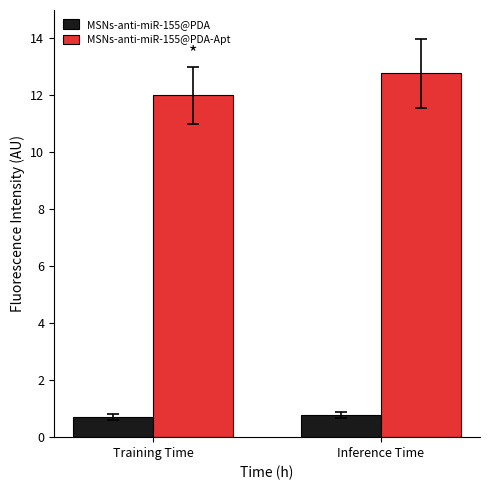

What is the maximum value shown in the chart?

12.8